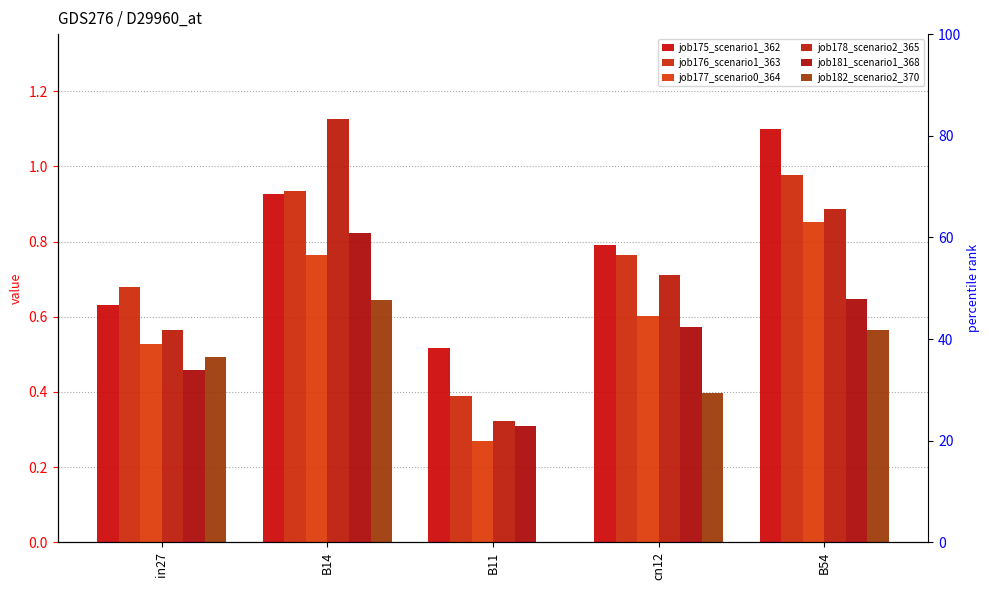

Is it true that job177_scenario0_364 equals 0.8 at cn12?

False